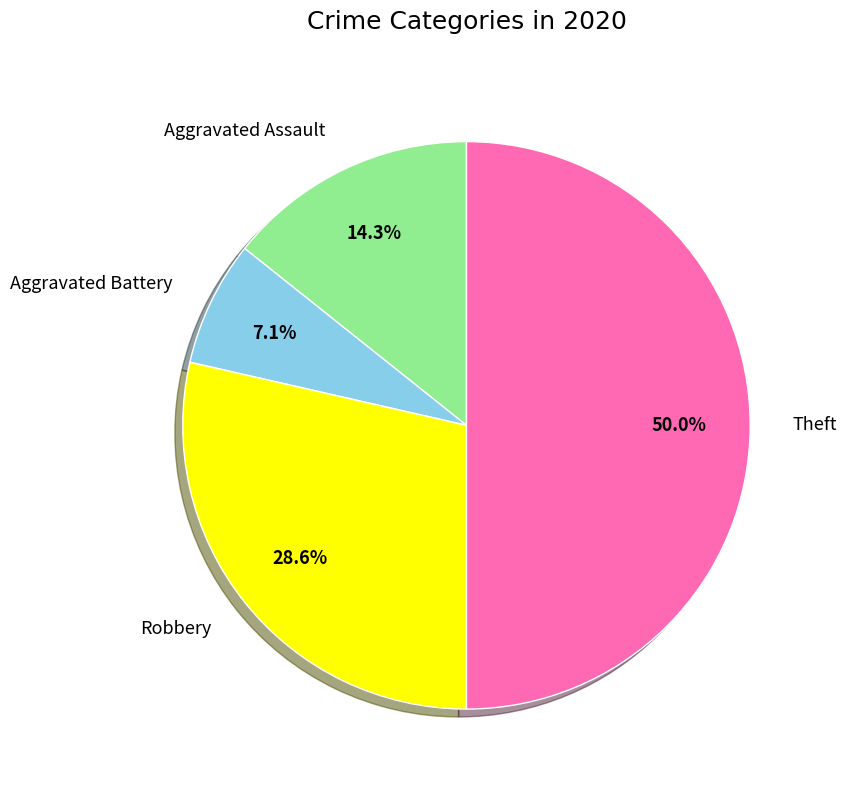

Is it true that Robbery is 41% of the pie?

False